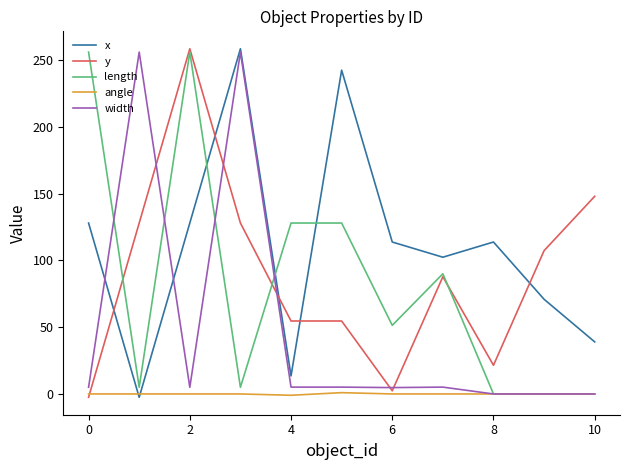

What is the difference between the maximum and minimum values in the length series?

256.0